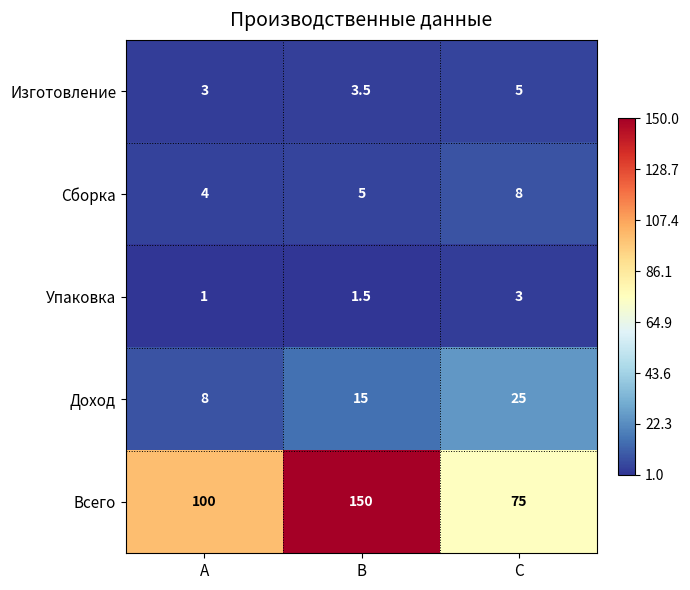

What is the smallest value displayed?

1.0